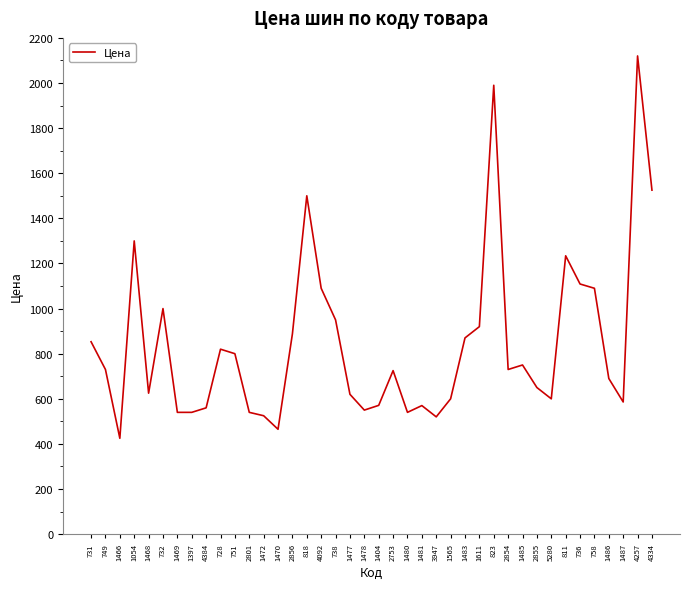

What is the ratio of the value at 732 to the value at 5280?

1.7